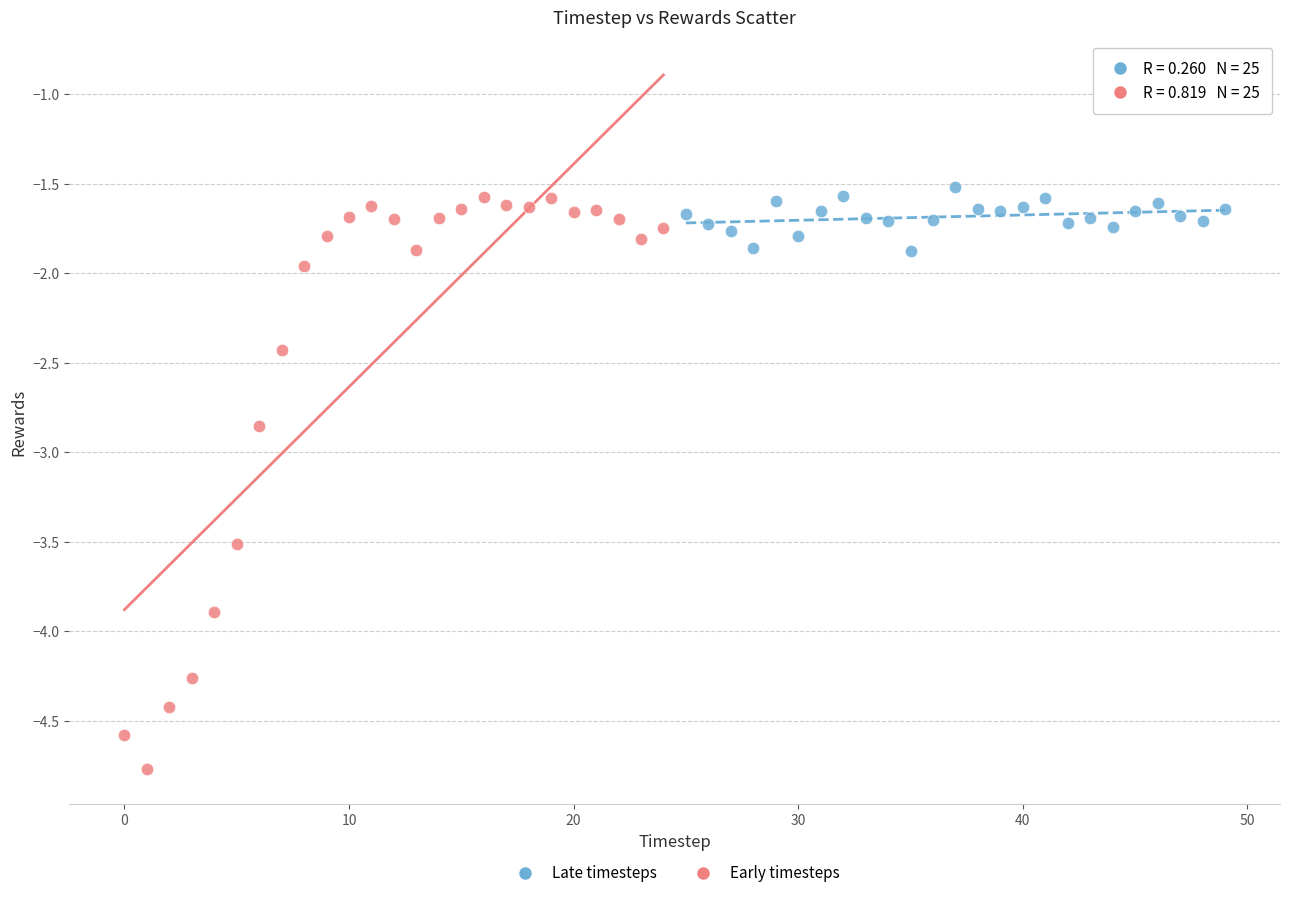

Which series has the widest spread of Y values?

Early timesteps